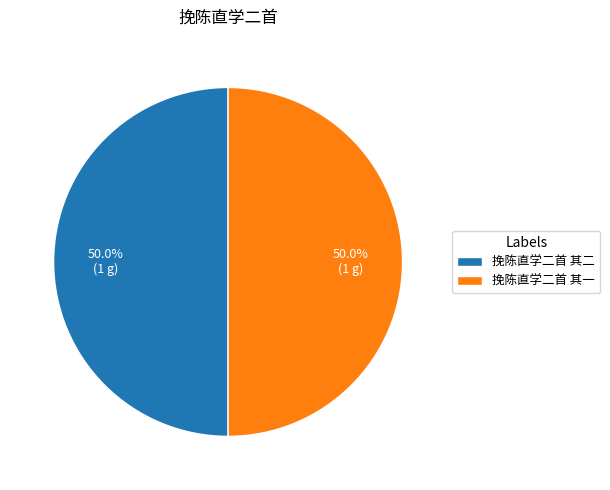

Is it true that 挽陈直学二首 其一 is 50% of the pie?

True